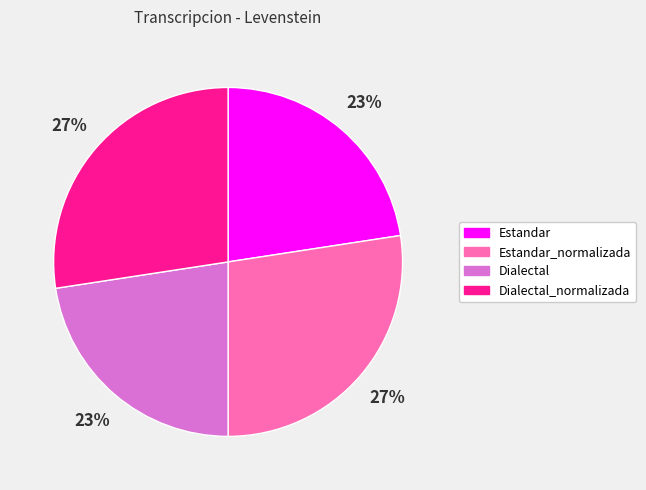

Which has a higher value, Dialectal_normalizada or Estandar?

Dialectal_normalizada